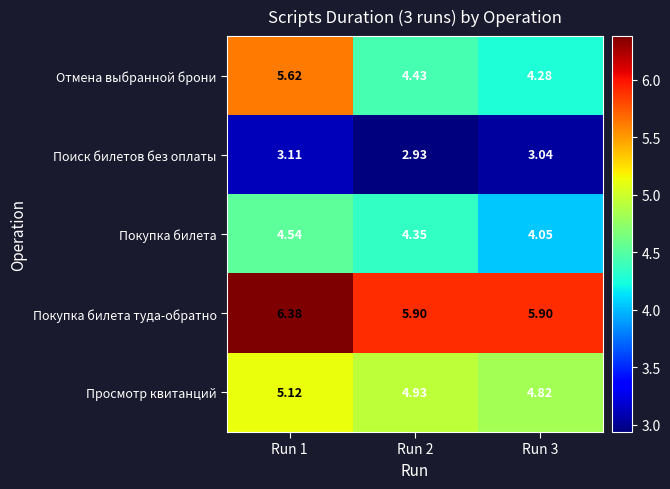

Which series has the largest total across all categories?

Покупка билета туда-обратно